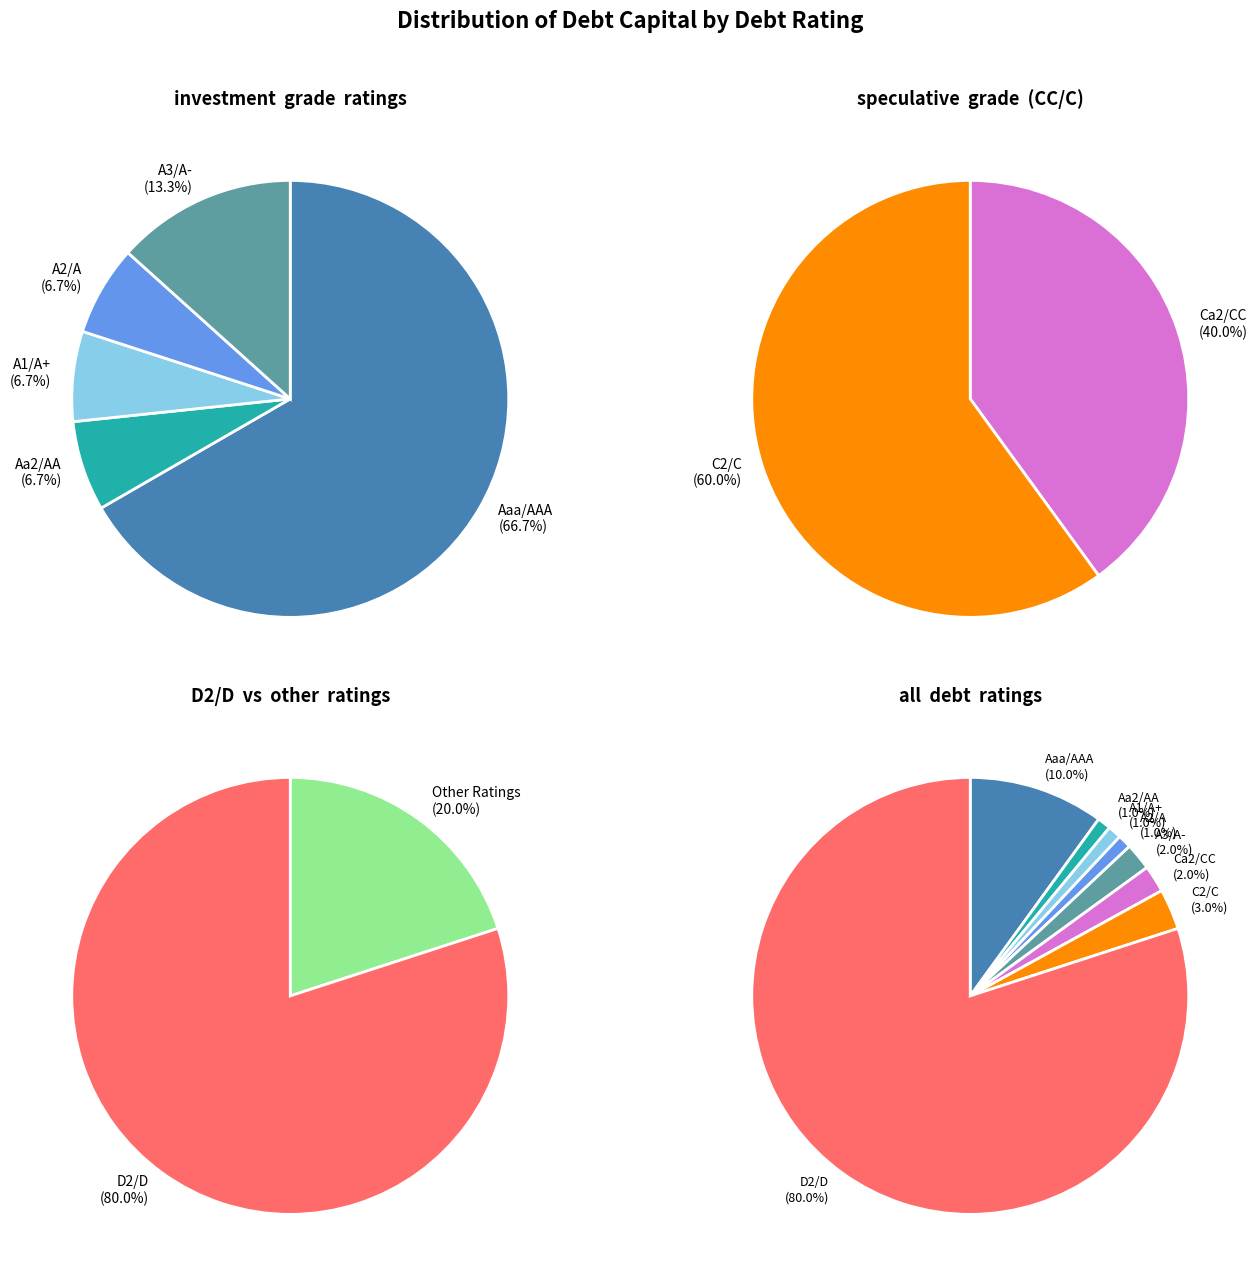

What portion of the pie excludes Aaa/AAA?

89.9%